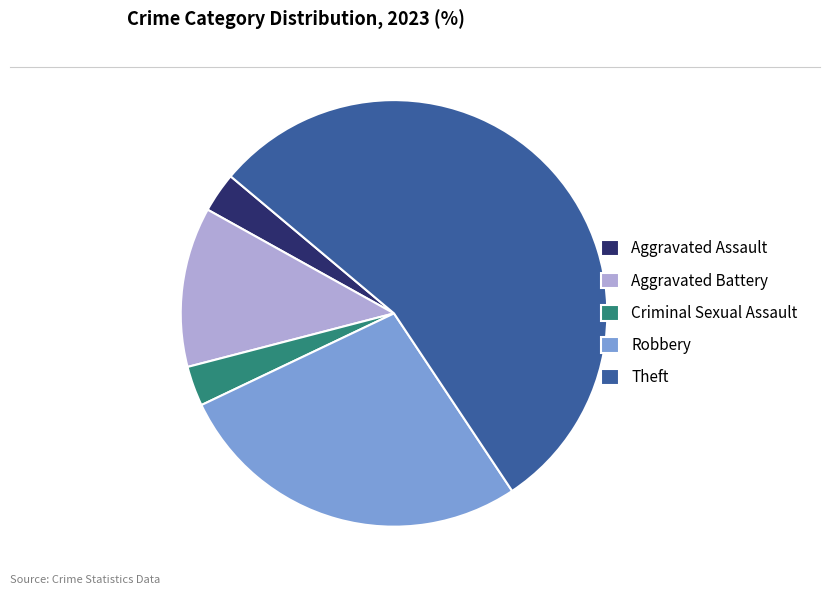

What is the largest slice in the pie chart?

Theft